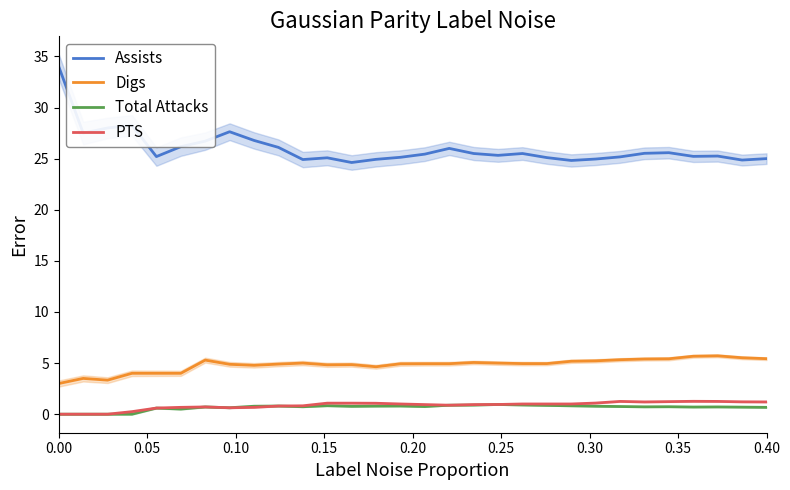

True or false: Assists and PTS intersect in this chart.

False